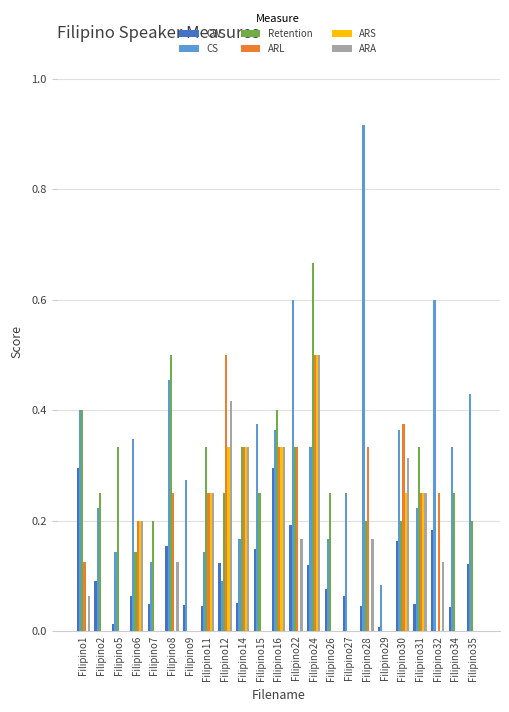

True or false: ARA has a value of 0.2 at Filipino28.

True